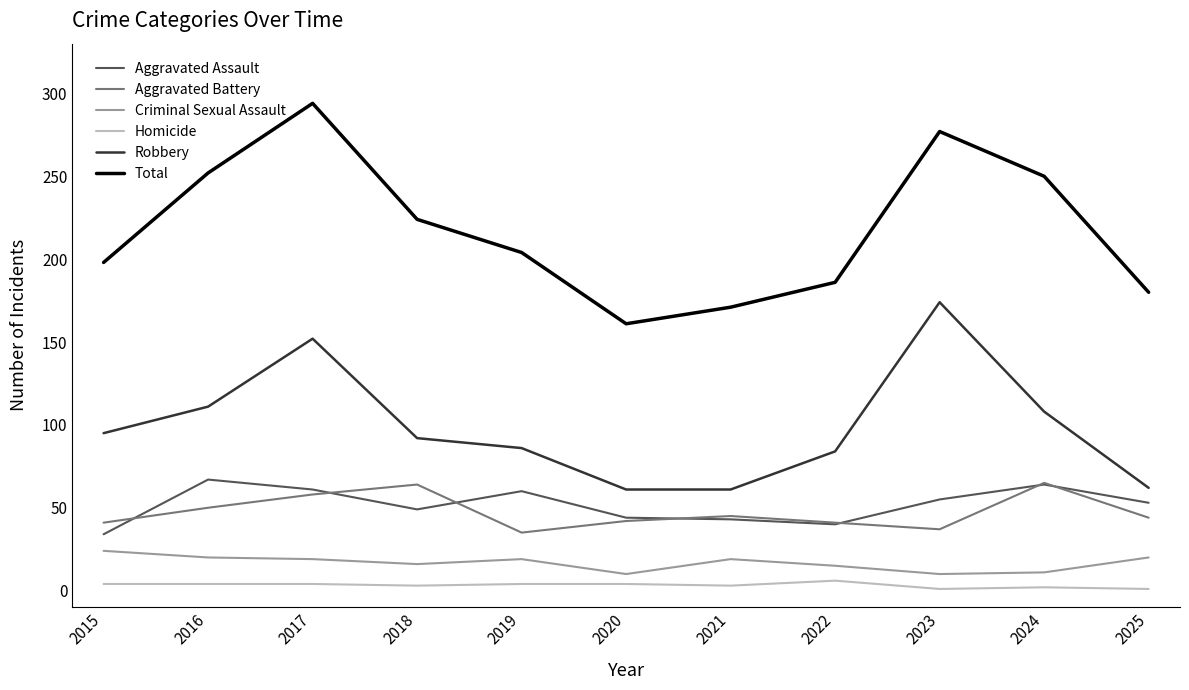

True or false: Criminal Sexual Assault and Total cross at least once.

False